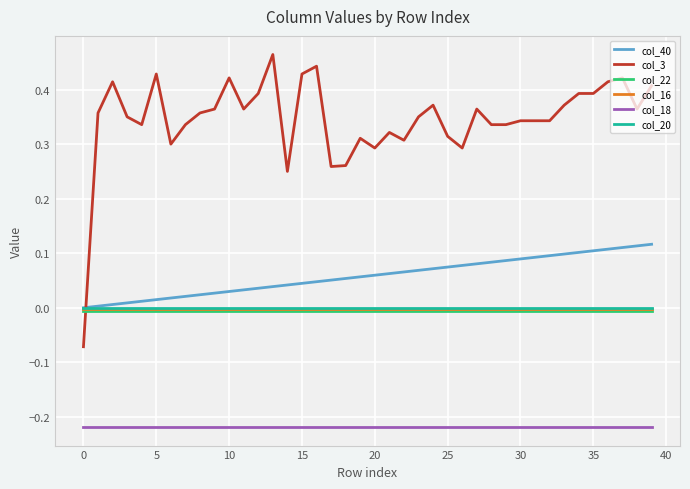

Which series has the largest total across all categories?

col_3